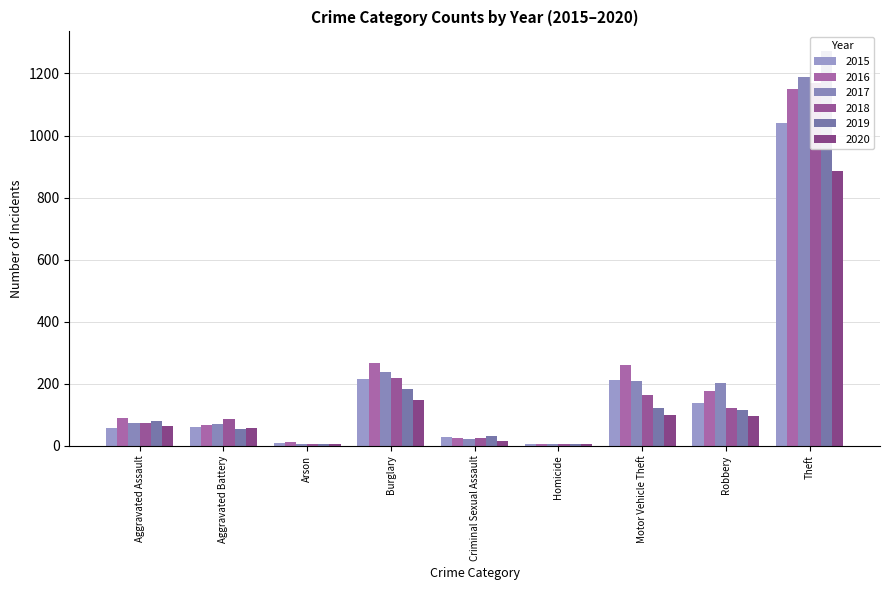

Rank the categories by 2019 value from lowest to highest.

Homicide, Arson, Criminal Sexual Assault, Aggravated Battery, Aggravated Assault, Robbery, Motor Vehicle Theft, Burglary, Theft